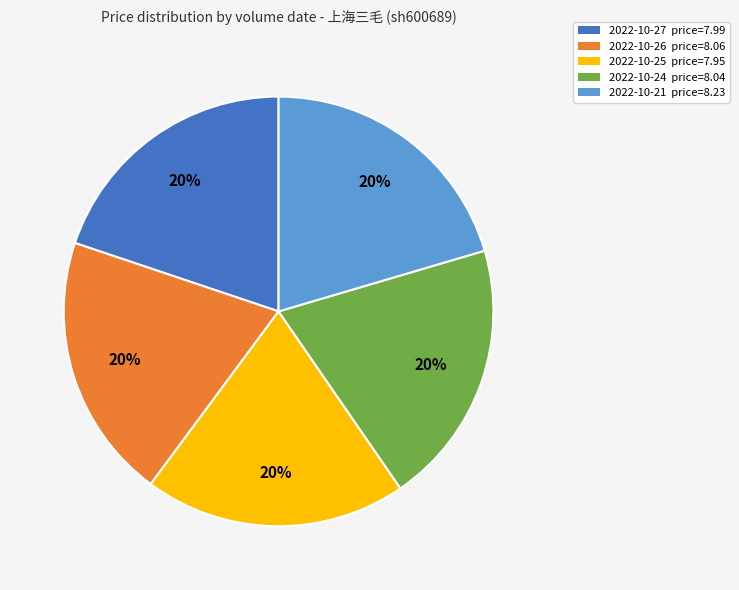

To the nearest percent, what is the average slice percentage?

20%